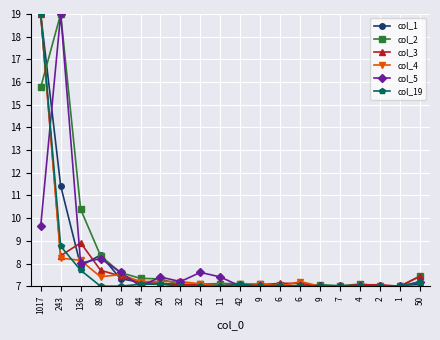

What is the smallest value displayed?

7.0